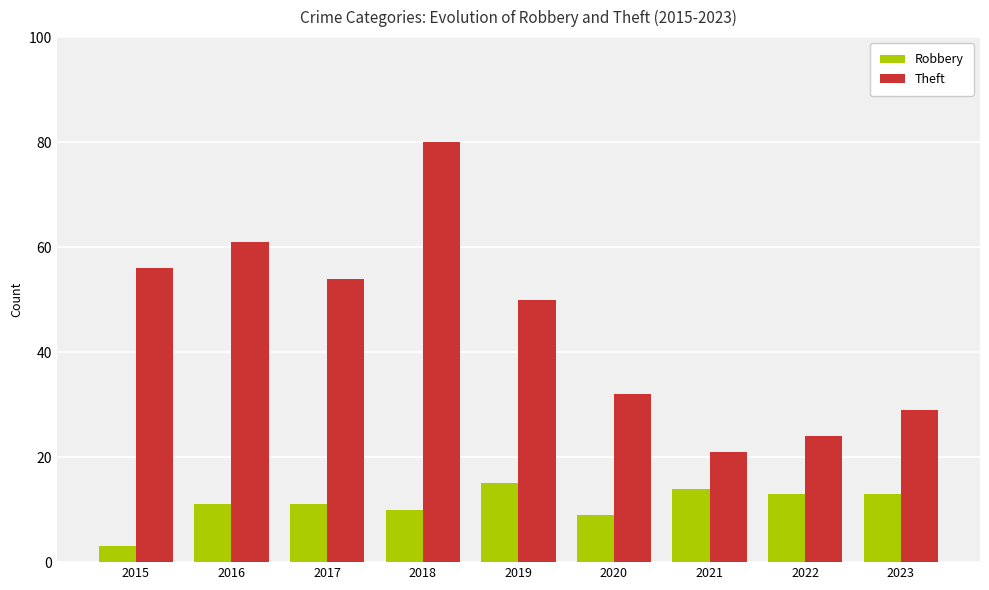

At 2015, list the series in order from largest to smallest.

Theft, Robbery